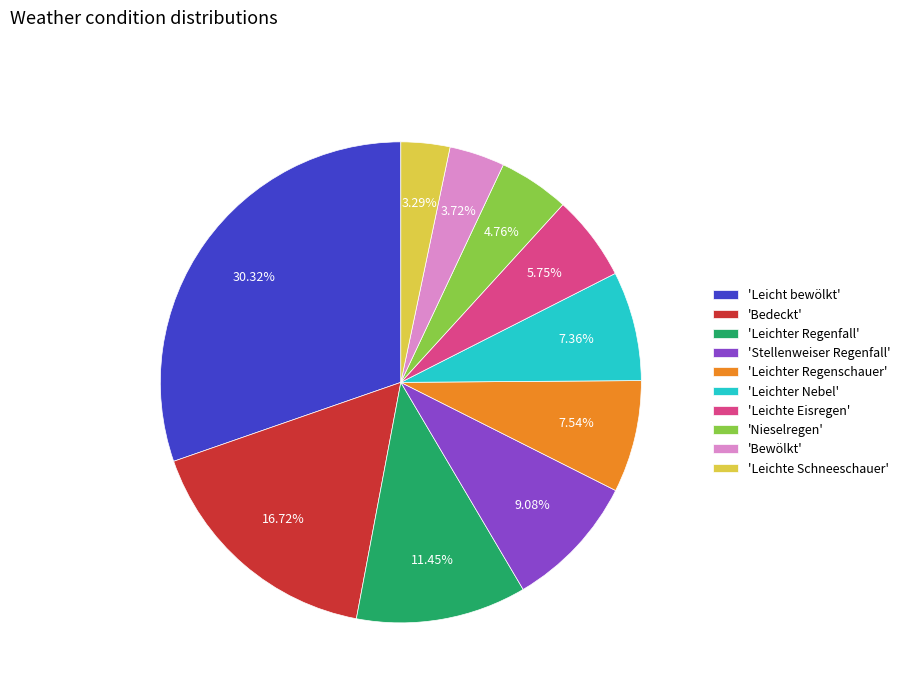

Do 'Nieselregen' and 'Leicht bewölkt' together represent more than half of the pie?

No